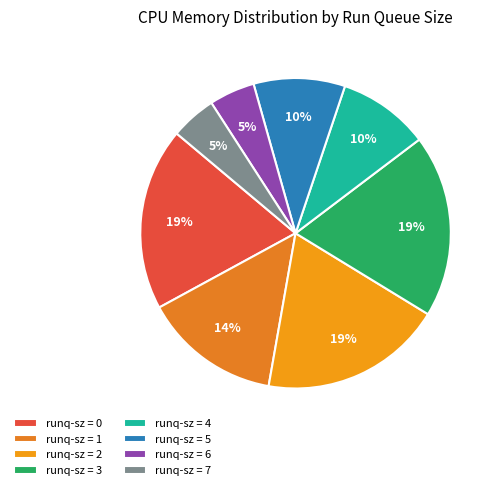

What is the largest slice in the pie chart?

2